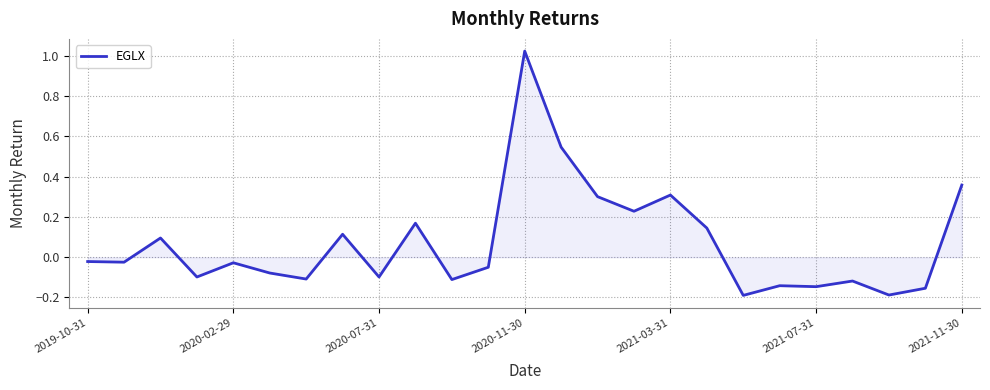

How many lines are shown in the chart?

1